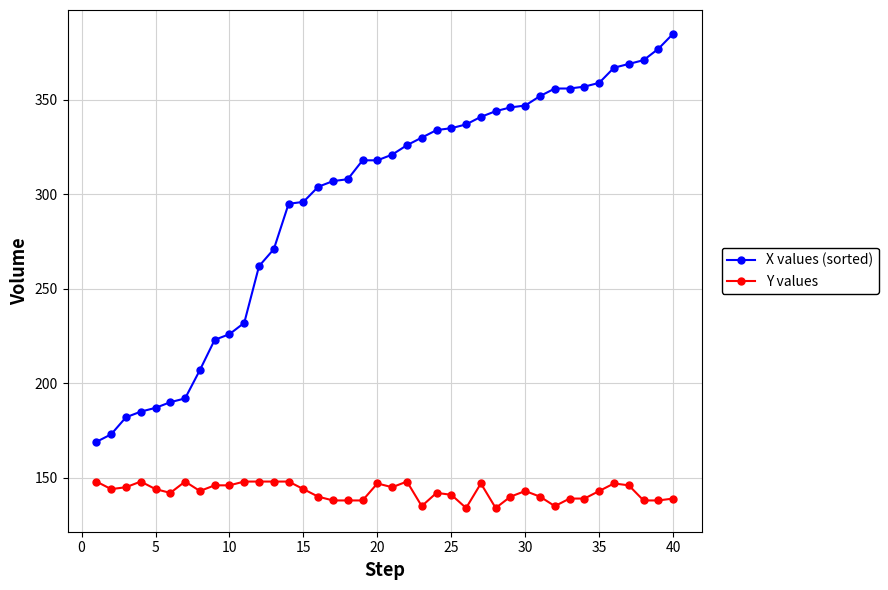

Is this an area chart (filled region under the line)?

No